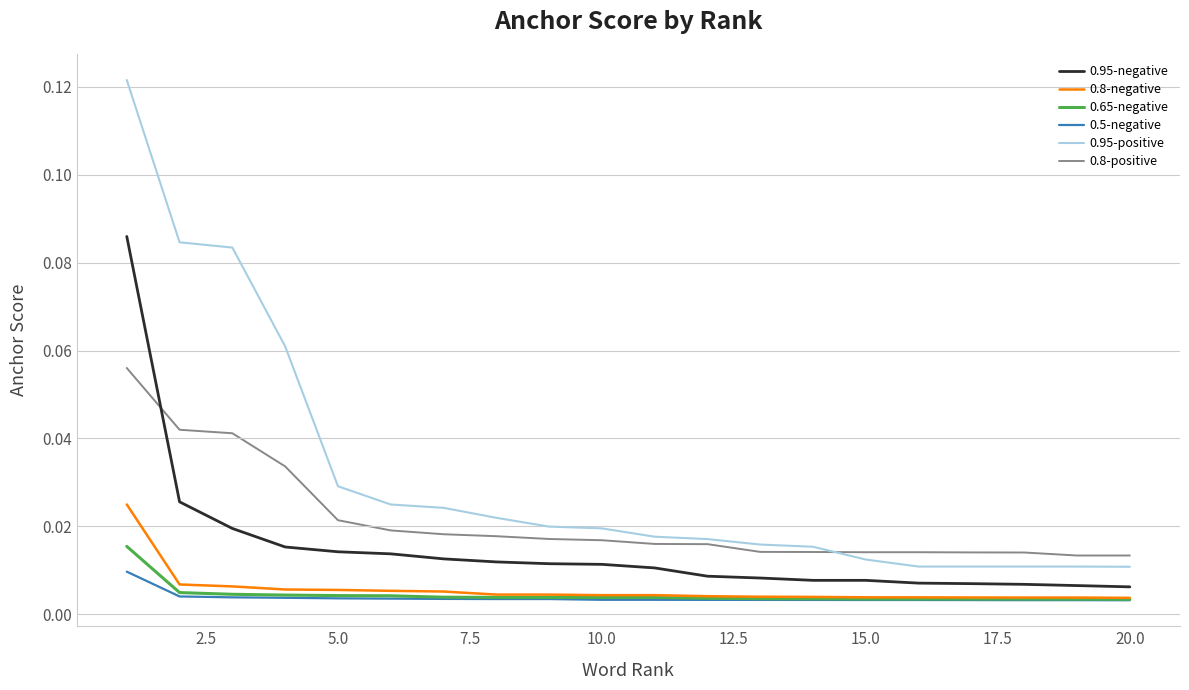

Rank the series by their maximum value, from lowest to highest.

0.5-negative, 0.65-negative, 0.8-negative, 0.8-positive, 0.95-negative, 0.95-positive